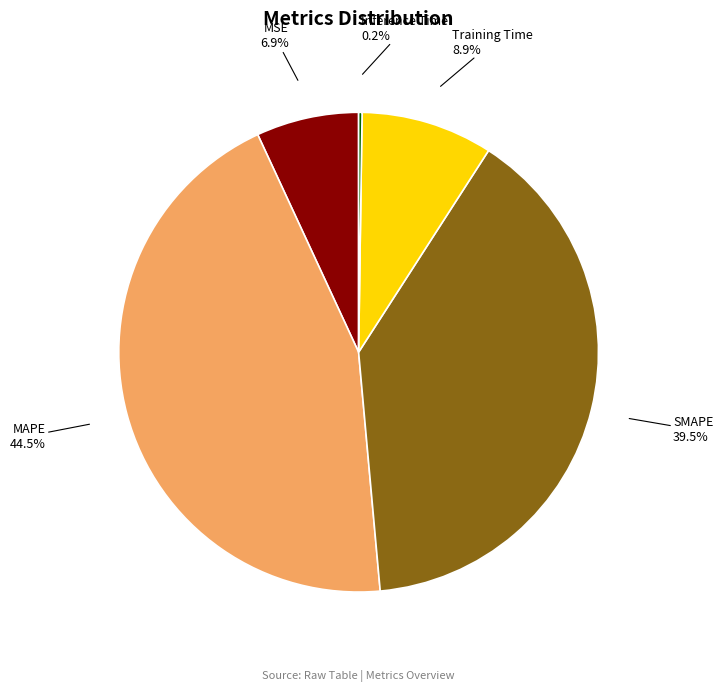

How much of the chart is everything except Training Time?

91.1%